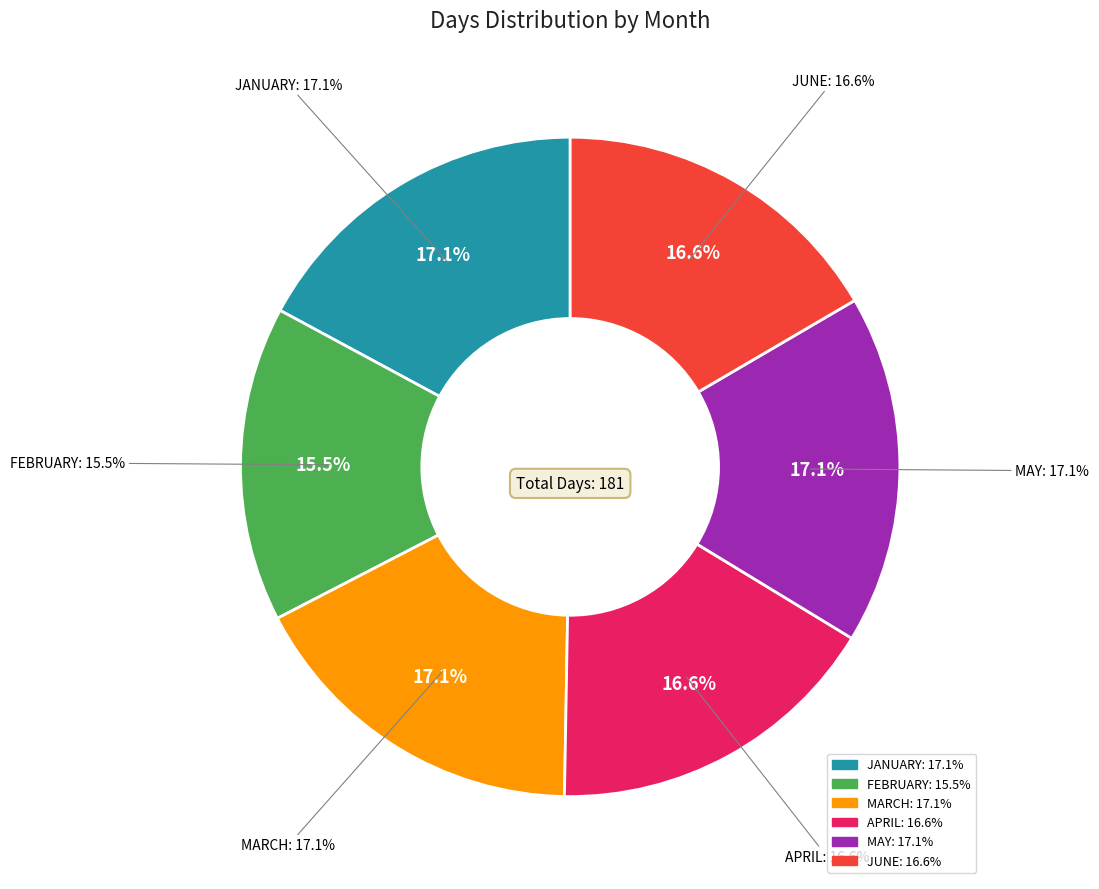

Does JANUARY represent more than half of the total?

No